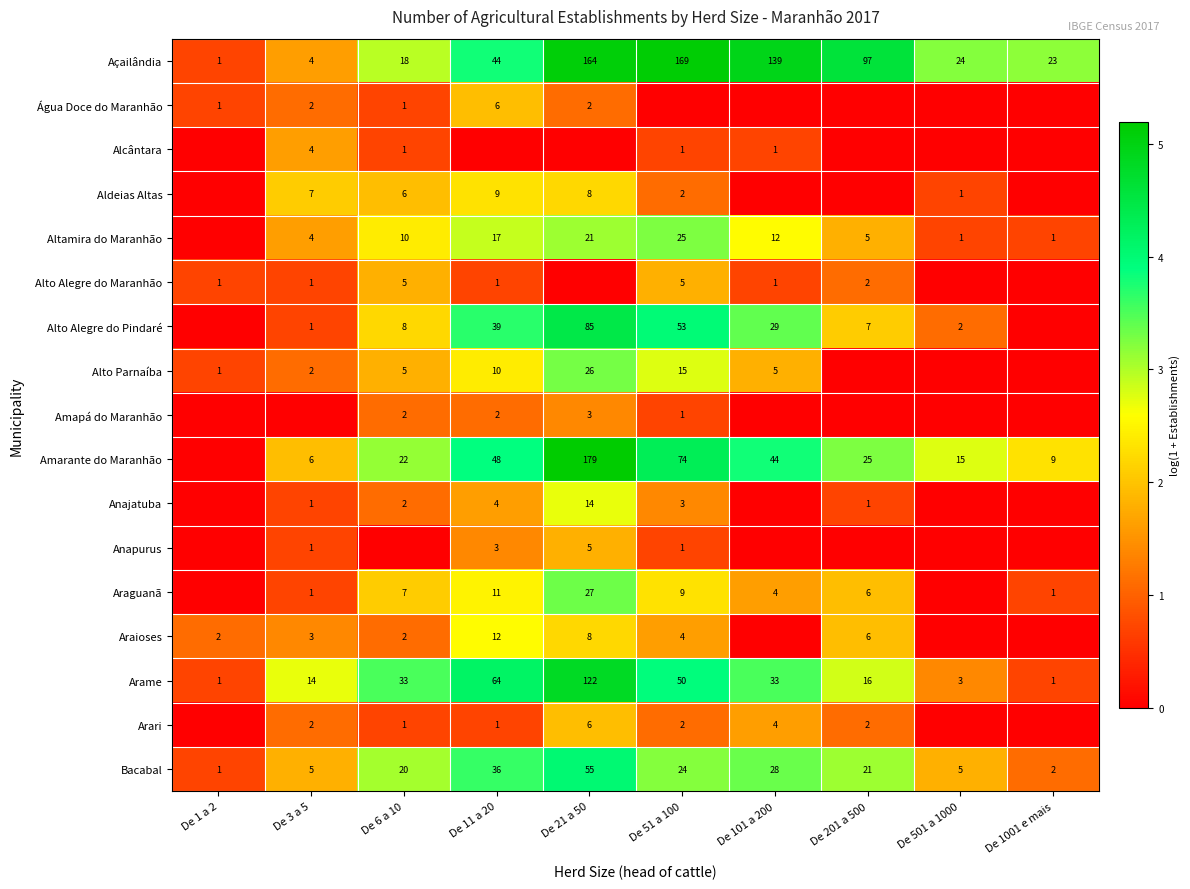

What is the sum of all Açailândia values?

683